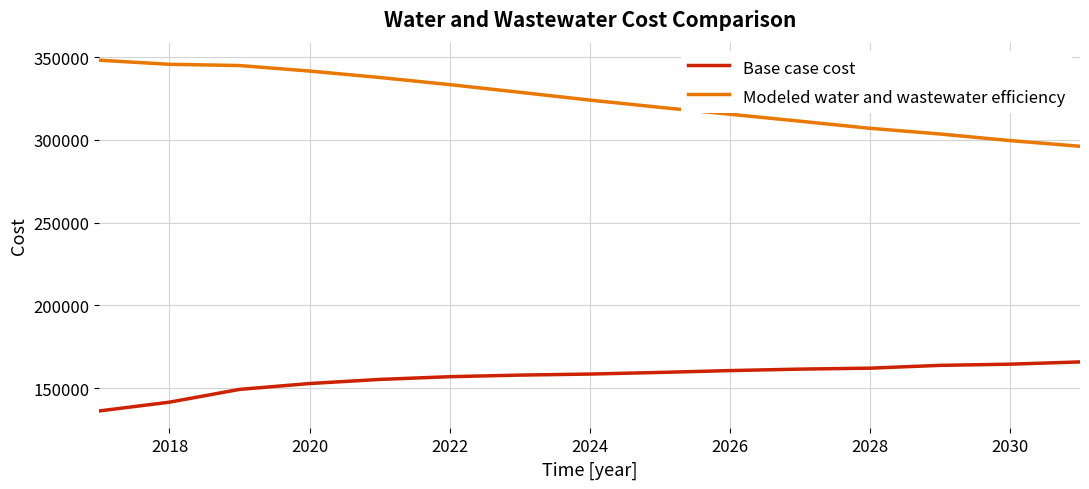

Does the chart have visible grid lines?

Yes